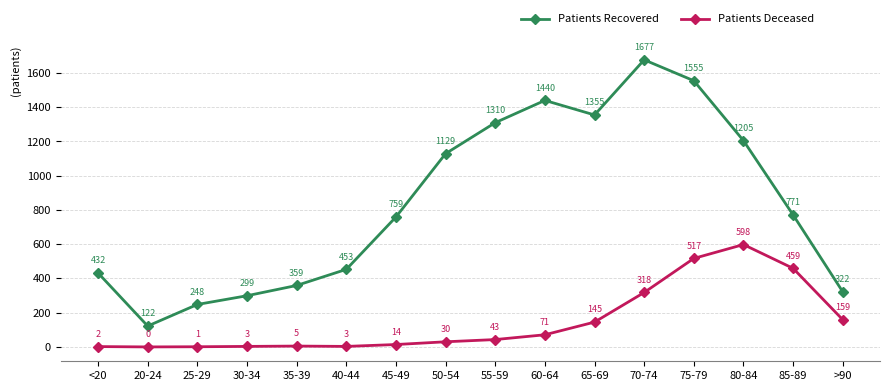

Reading left to right, list all the values displayed in this chart.

Patients Recovered: <20=432	20-24=122	25-29=248	30-34=299	35-39=359	40-44=453	45-49=759	50-54=1129	55-59=1310	60-64=1440	65-69=1355	70-74=1677	75-79=1555	80-84=1205	85-89=771	>90=322
Patients Deceased: <20=2	20-24=0	25-29=1	30-34=3	35-39=5	40-44=3	45-49=14	50-54=30	55-59=43	60-64=71	65-69=145	70-74=318	75-79=517	80-84=598	85-89=459	>90=159